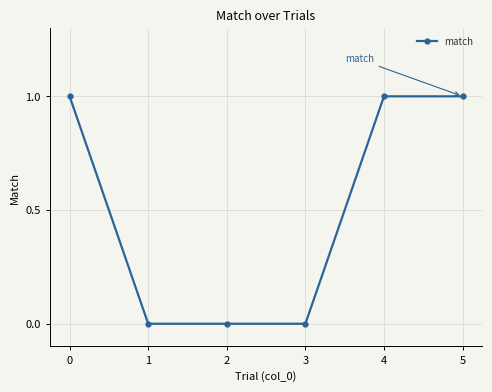

True or false: there are more than 2 points higher than both neighbors.

False